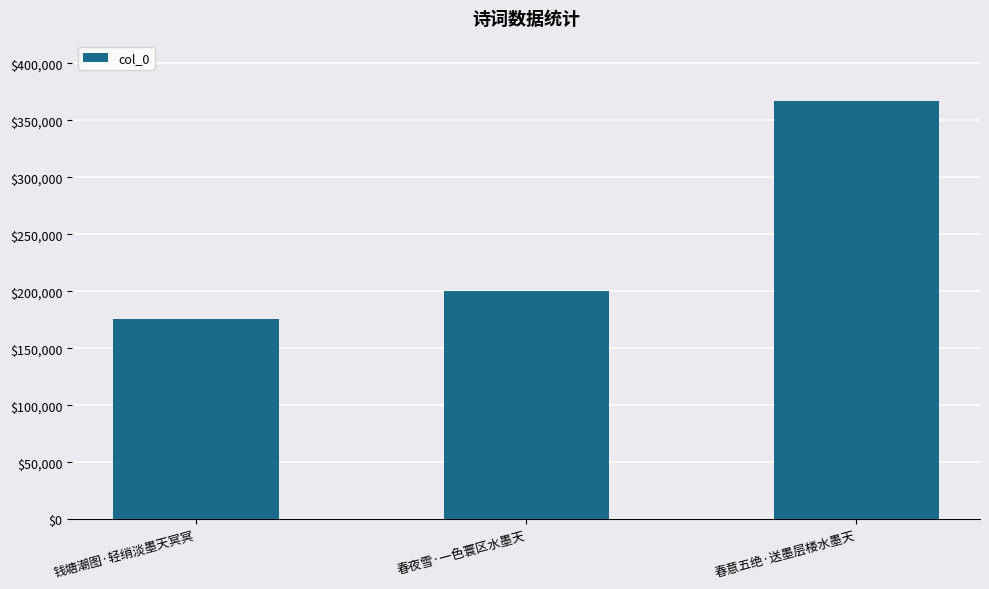

What is the label of the 2nd bar from the left?

春夜雪·一色寰区水墨天